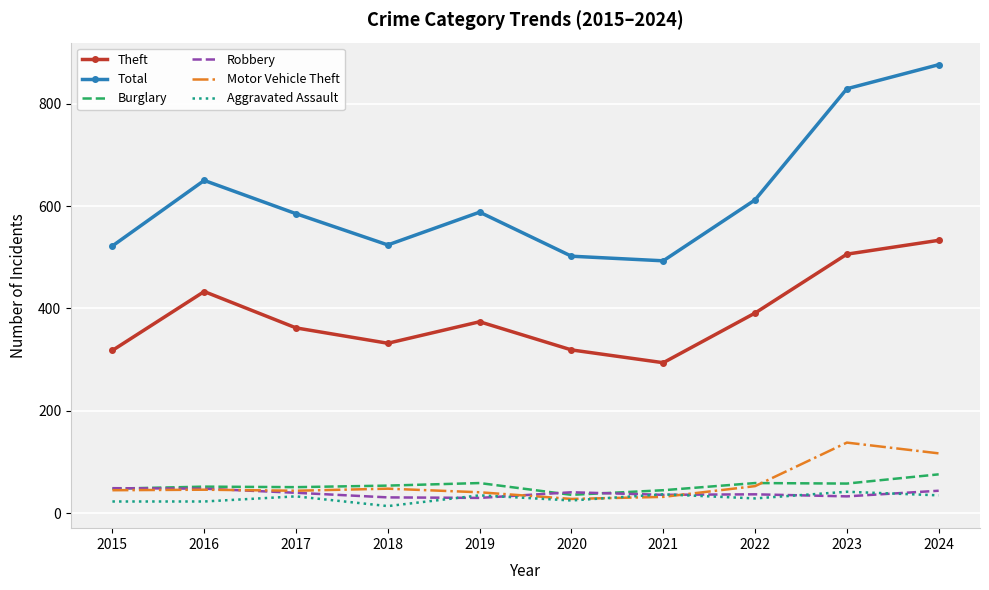

The Theft series shows 362 at 2017. True or false?

True